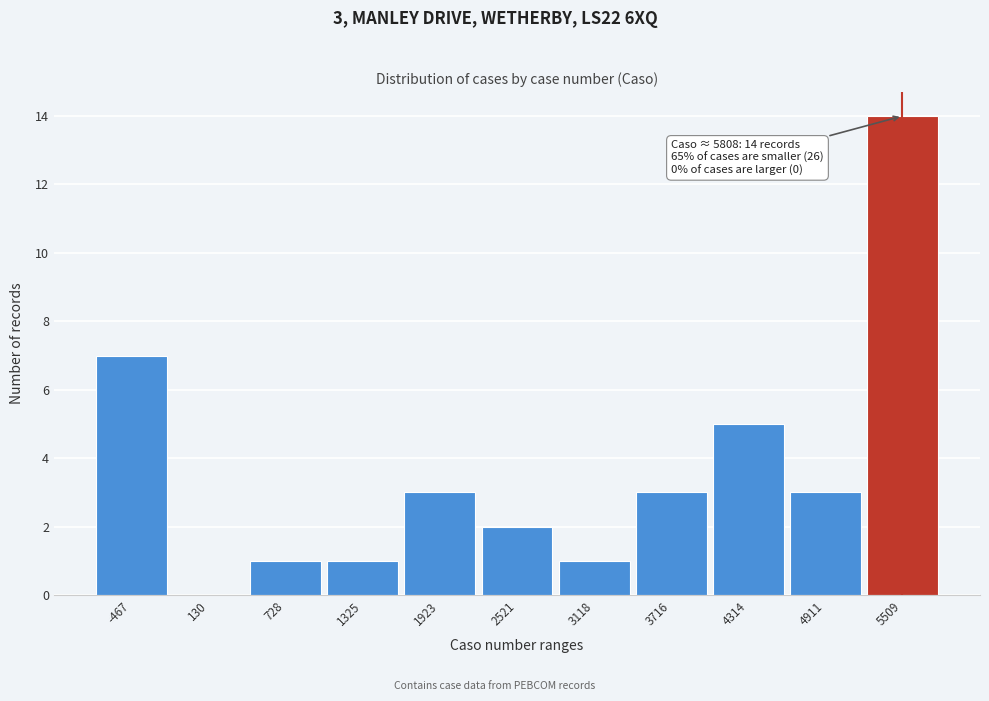

Reading left to right, list all the values displayed in this chart.

-467=7	130=0	728=1	1325=1	1923=3	2521=2	3118=1	3716=3	4314=5	4911=3	5509=14